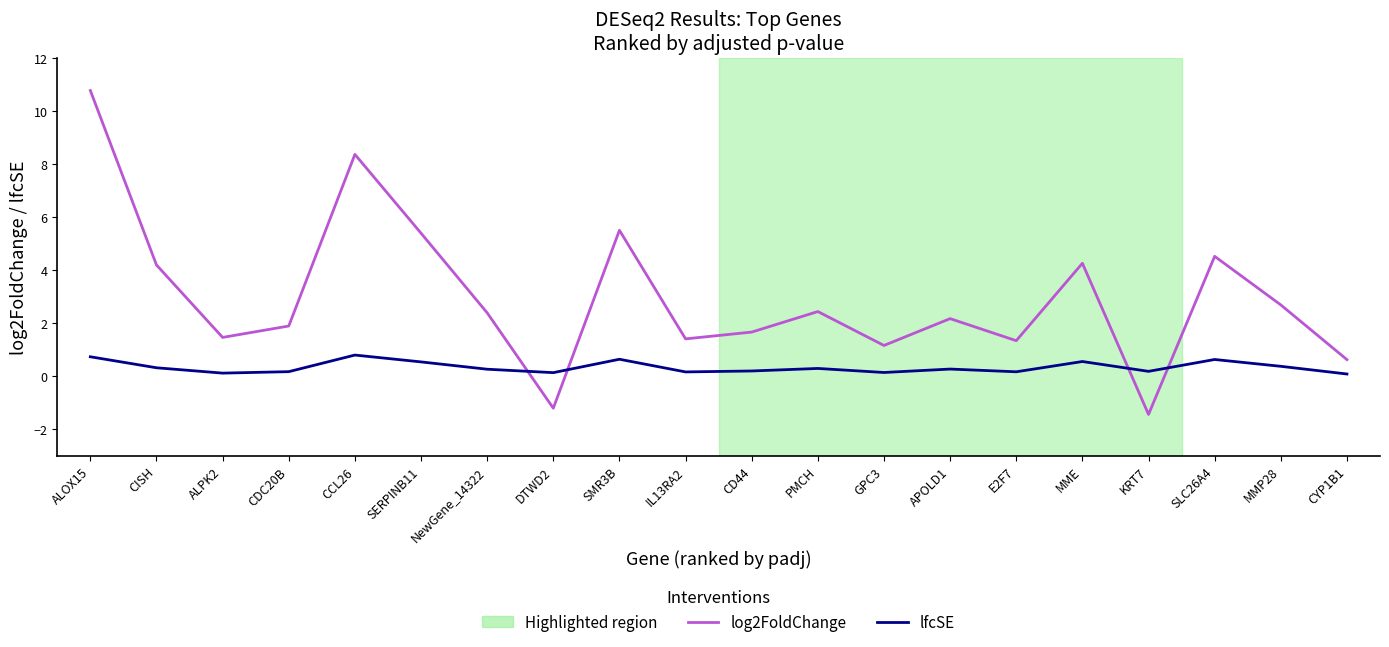

What position from the right is SLC26A4?

3